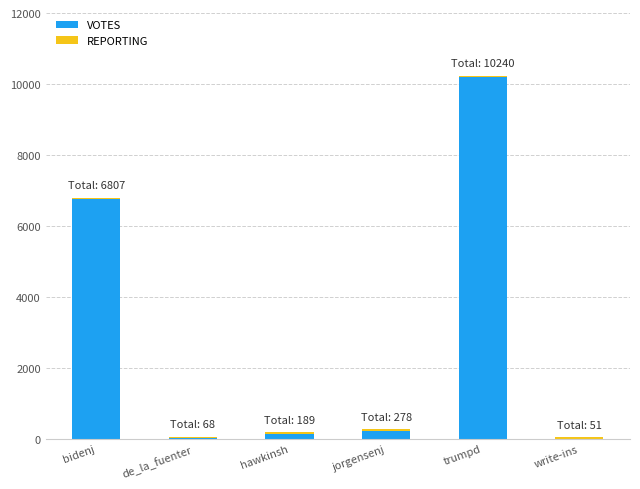

Which category has the highest value in the VOTES series?

trumpd